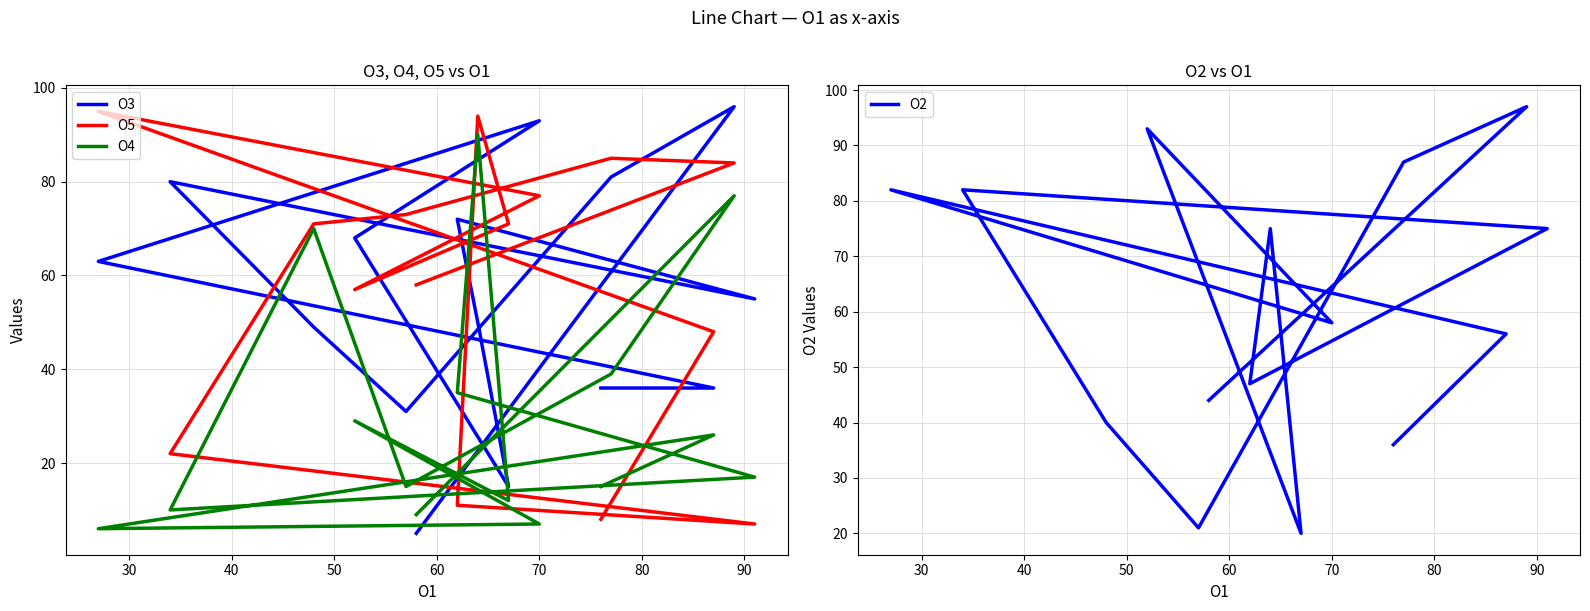

Where do O4 and O5 first cross each other?

70 and 80